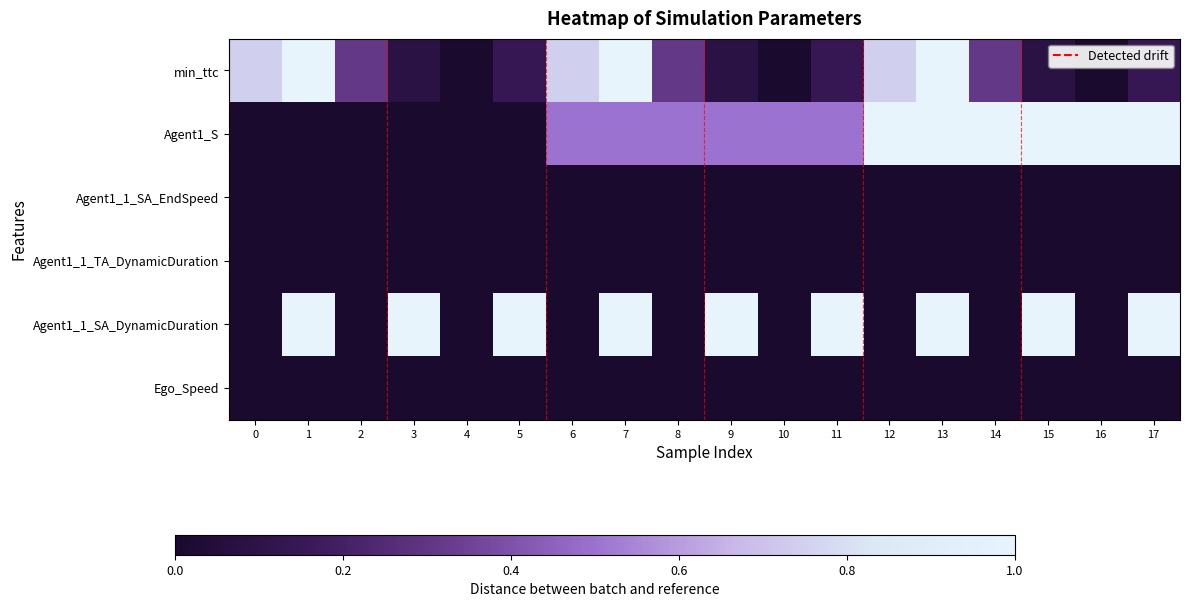

Reading right to left, what are all the values shown in this chart?

min_ttc: 17=0.1	16=0.0	15=0.1	14=0.3	13=1.0	12=0.7	11=0.1	10=0.0	9=0.1	8=0.3	7=1.0	6=0.7	5=0.1	4=0.0	3=0.1	2=0.3	1=1.0	0=0.7
Agent1_S: 17=1.0	16=1.0	15=1.0	14=1.0	13=1.0	12=1.0	11=0.5	10=0.5	9=0.5	8=0.5	7=0.5	6=0.5	5=0.0	4=0.0	3=0.0	2=0.0	1=0.0	0=0.0
Agent1_1_SA_EndSpeed: 17=0.0	16=0.0	15=0.0	14=0.0	13=0.0	12=0.0	11=0.0	10=0.0	9=0.0	8=0.0	7=0.0	6=0.0	5=0.0	4=0.0	3=0.0	2=0.0	1=0.0	0=0.0
Agent1_1_TA_DynamicDuration: 17=0.0	16=0.0	15=0.0	14=0.0	13=0.0	12=0.0	11=0.0	10=0.0	9=0.0	8=0.0	7=0.0	6=0.0	5=0.0	4=0.0	3=0.0	2=0.0	1=0.0	0=0.0
Agent1_1_SA_DynamicDuration: 17=1.0	16=0.0	15=1.0	14=0.0	13=1.0	12=0.0	11=1.0	10=0.0	9=1.0	8=0.0	7=1.0	6=0.0	5=1.0	4=0.0	3=1.0	2=0.0	1=1.0	0=0.0
Ego_Speed: 17=0.0	16=0.0	15=0.0	14=0.0	13=0.0	12=0.0	11=0.0	10=0.0	9=0.0	8=0.0	7=0.0	6=0.0	5=0.0	4=0.0	3=0.0	2=0.0	1=0.0	0=0.0